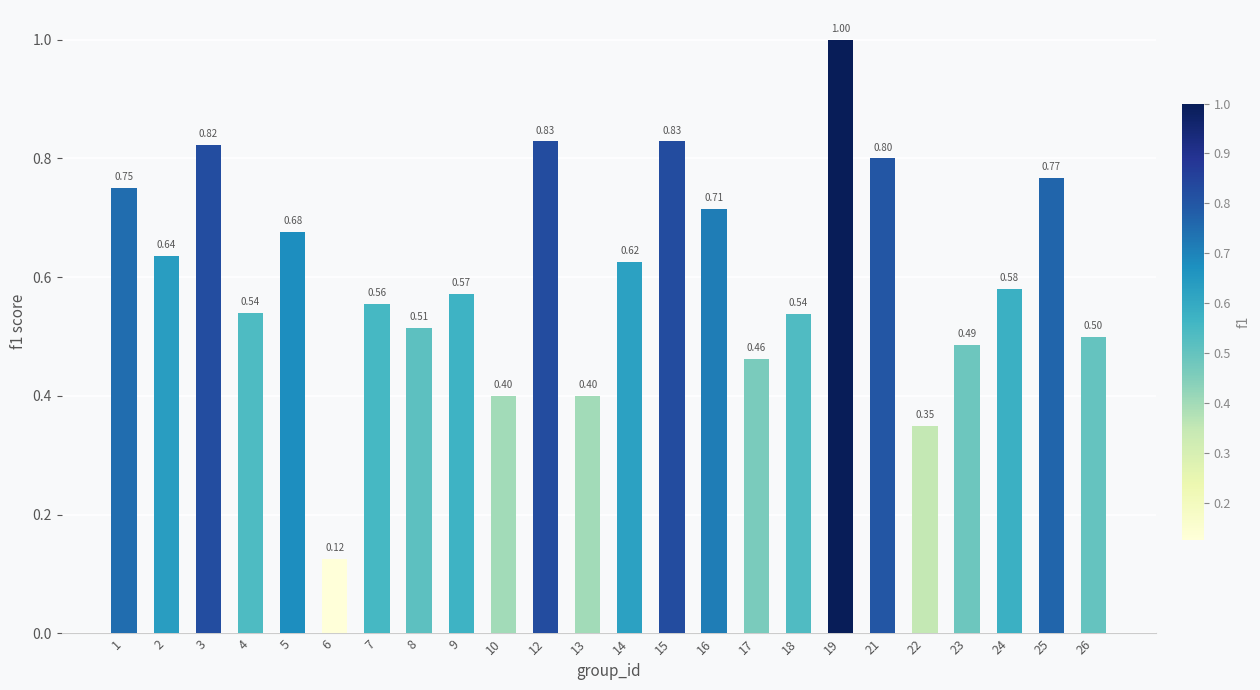

Which label corresponds to the smallest value in the chart?

6